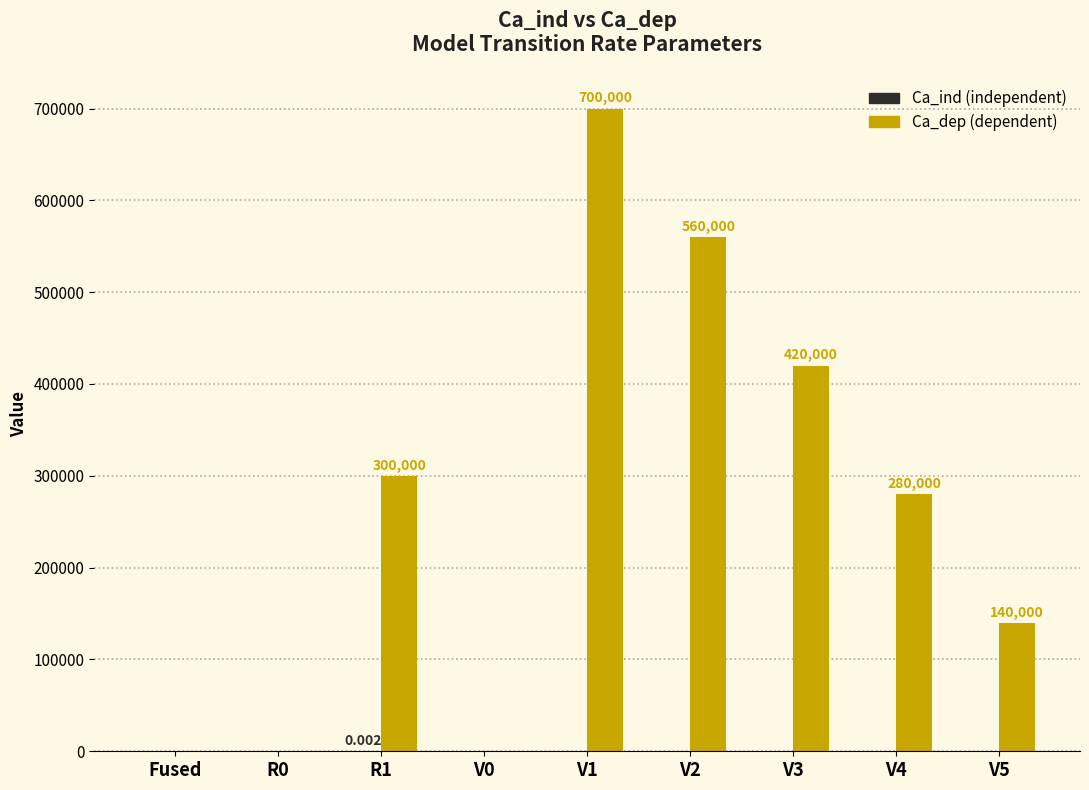

What position from the right is V2?

4